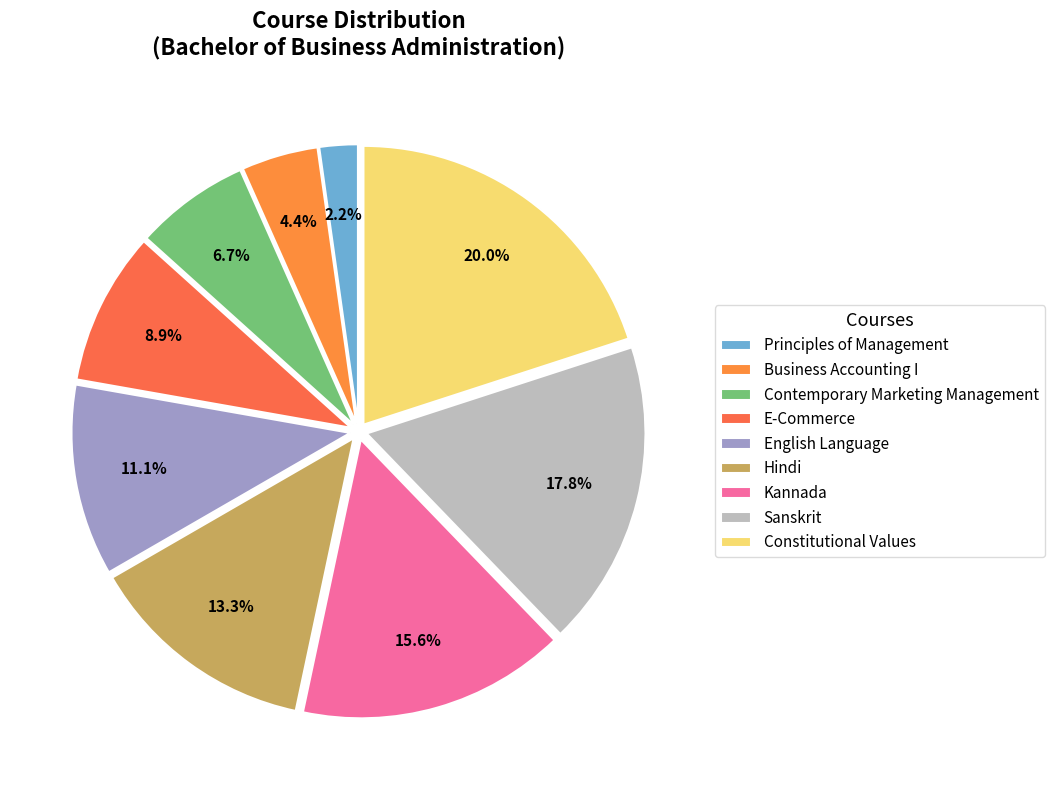

Does Sanskrit account for over 50% of the chart?

No